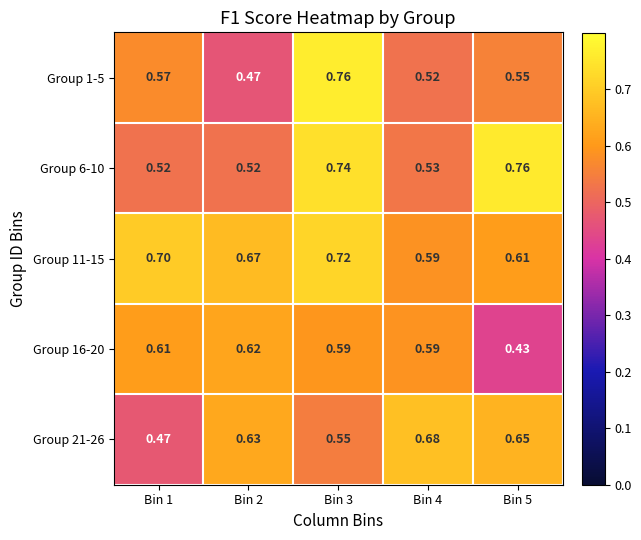

Is the value of Group 16-20 at Bin 1 greater than the value of Group 1-5 at Bin 4?

Yes